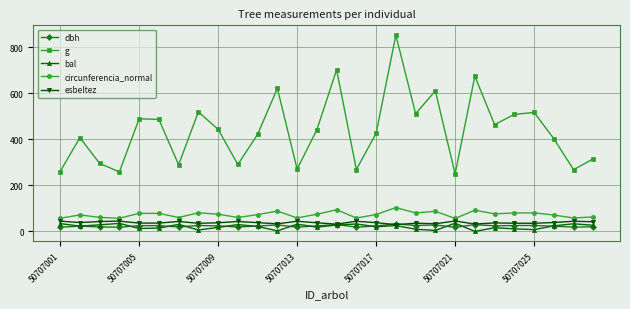

What is the value of the bal point at the 16th from the left?

32.2